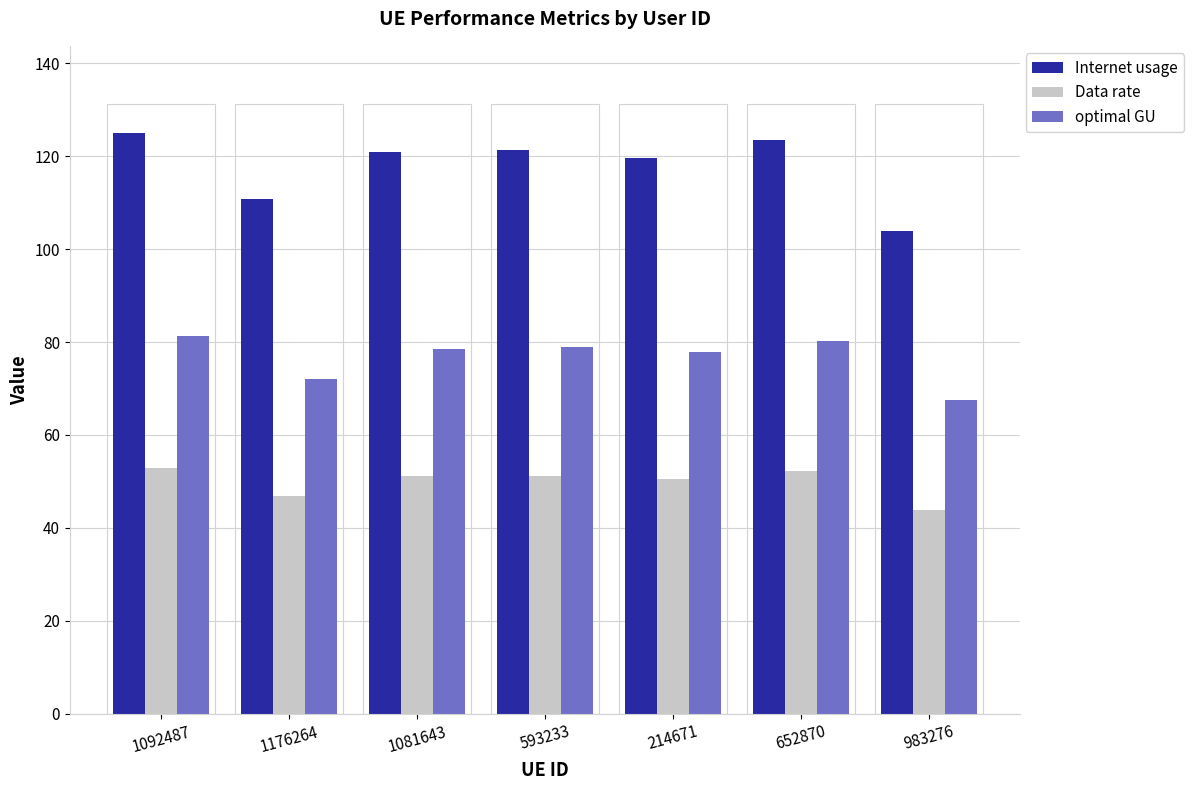

Which series has the widest spread of values?

Internet usage